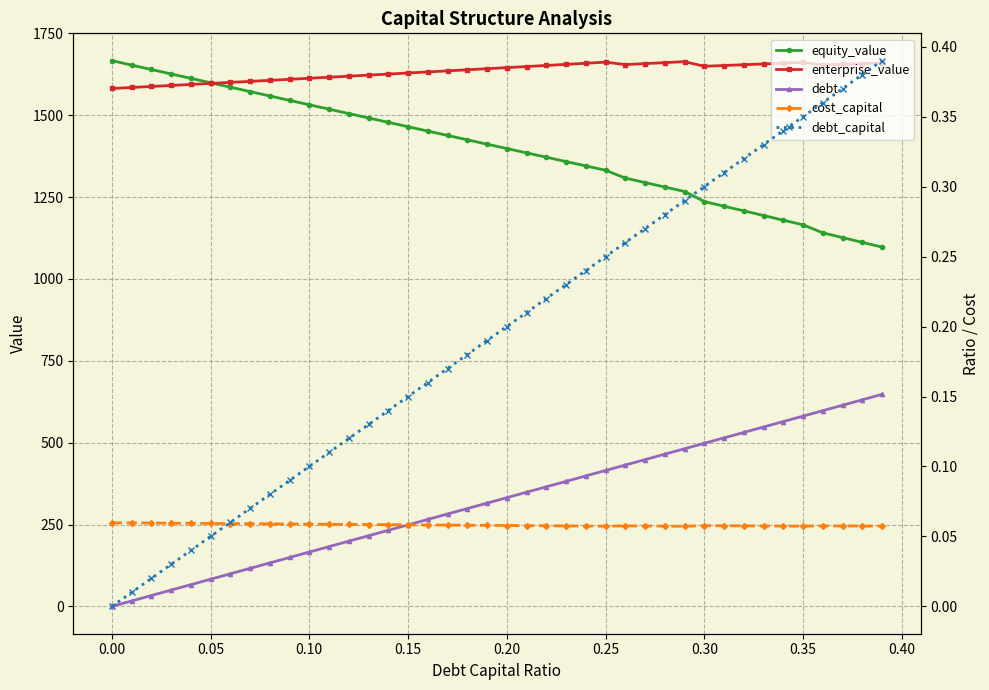

Does the chart display data point markers on the line(s)?

Yes